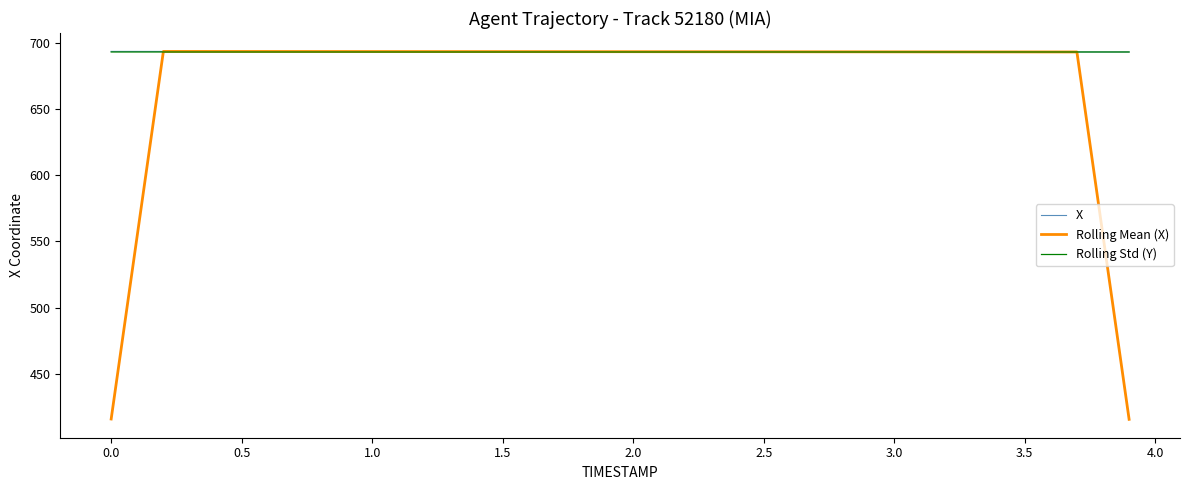

Count the number of categories in the chart.

40